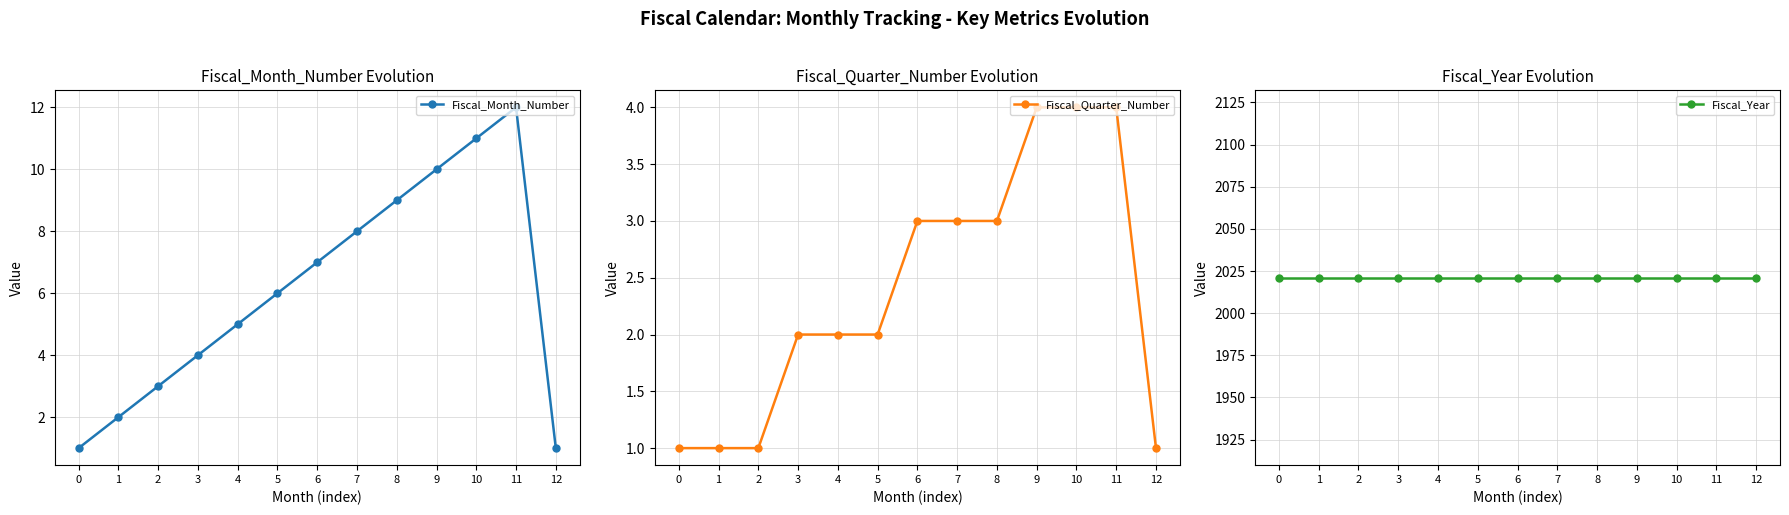

True or false: Fiscal_Month_Number and Fiscal_Quarter_Number intersect in this chart.

False